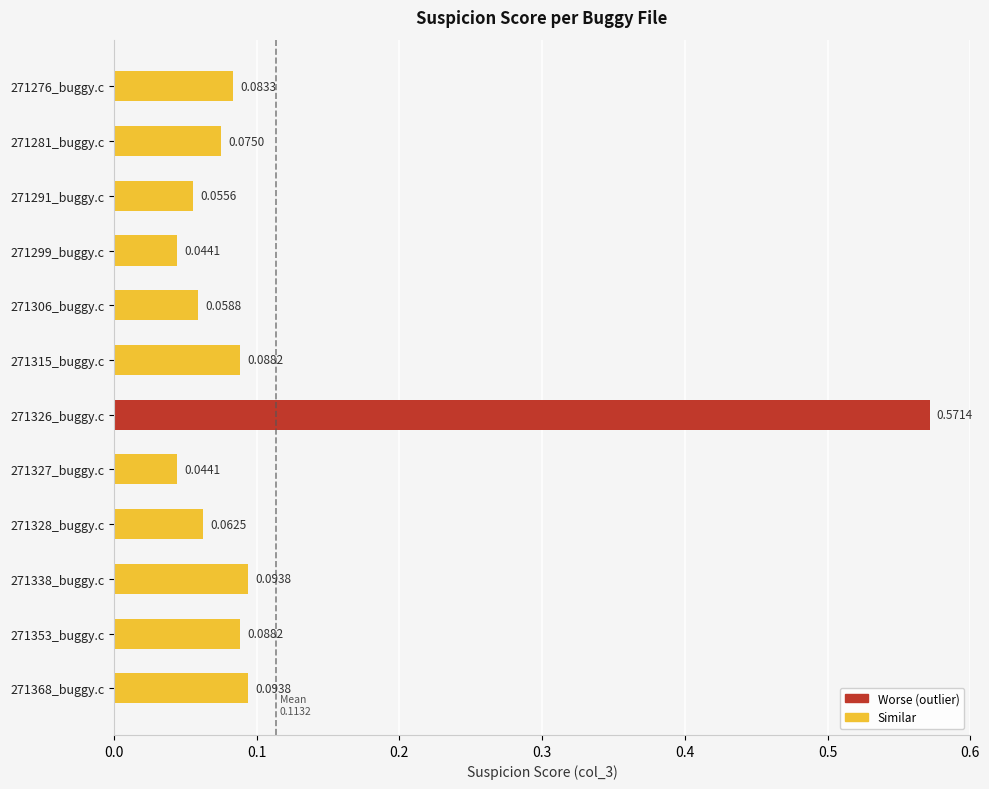

Between 271276_buggy.c and 271368_buggy.c, which is larger?

271368_buggy.c